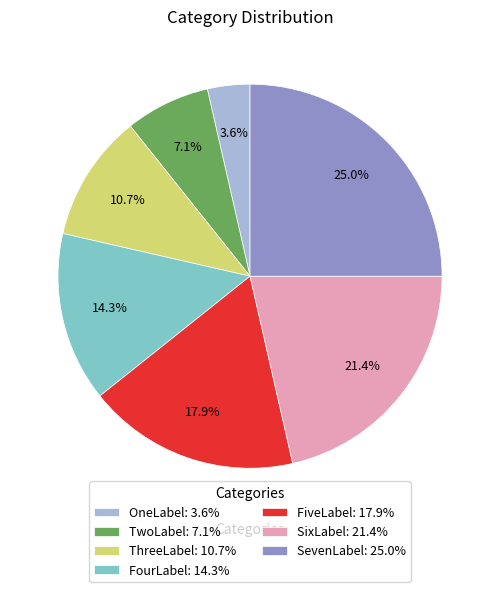

Which category has the smallest portion of the pie?

OneLabel